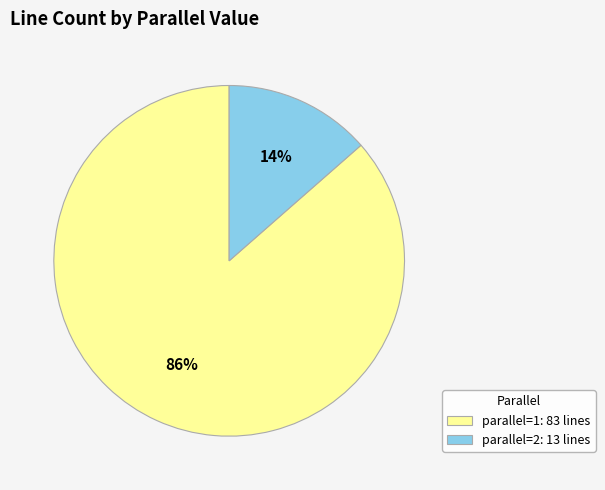

Combined, do parallel=2: 13 lines and parallel=1: 83 lines account for over 50%?

Yes